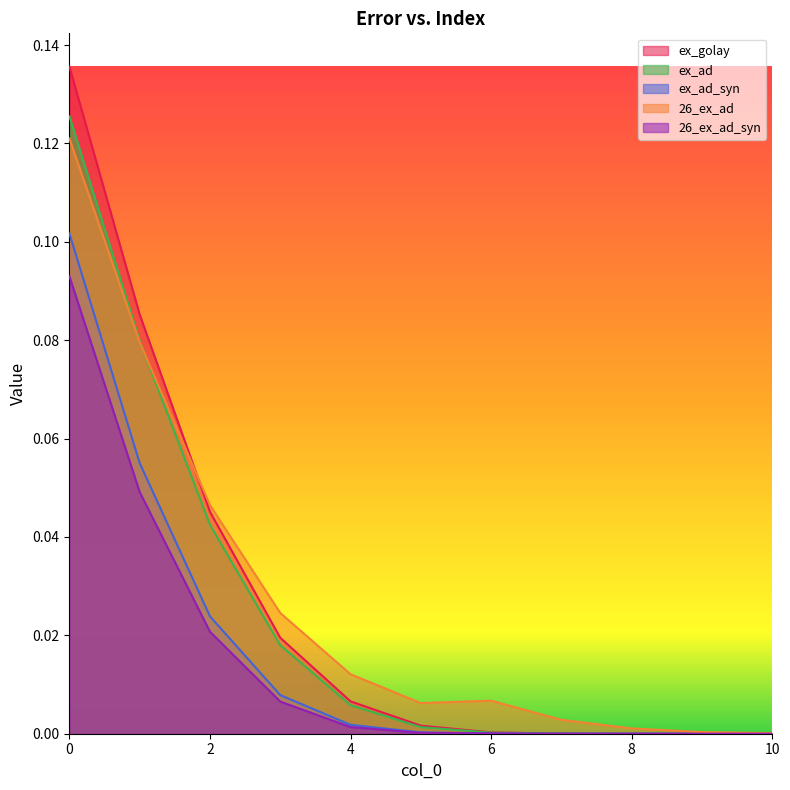

How many series are shown in this chart?

5